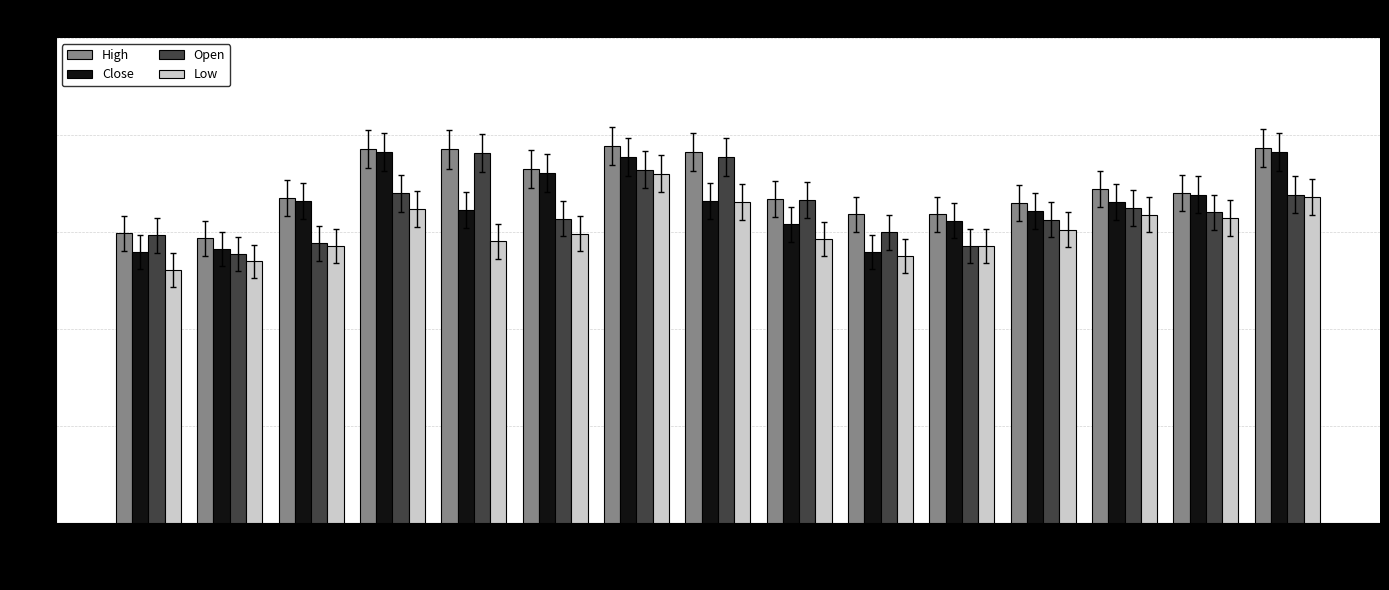

Which series changed the most between 2021-01-04 and 2021-01-12?

Low